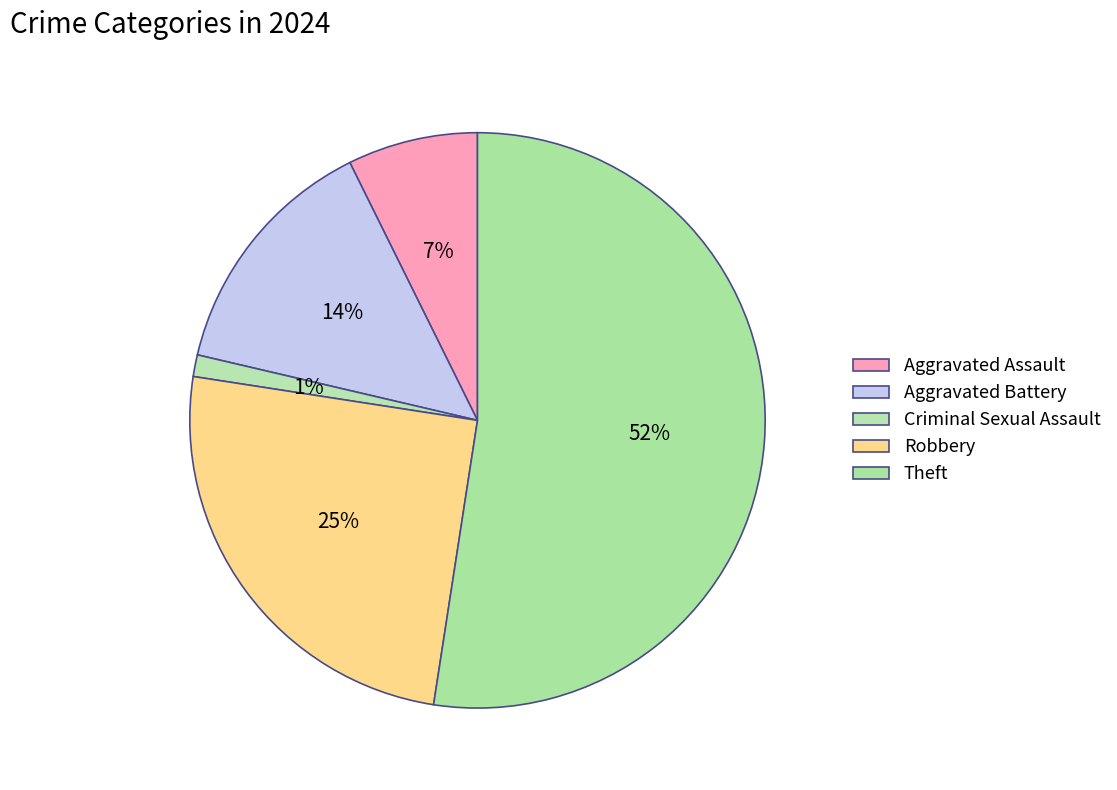

The Aggravated Battery slice represents 24% of the pie. True or false?

False